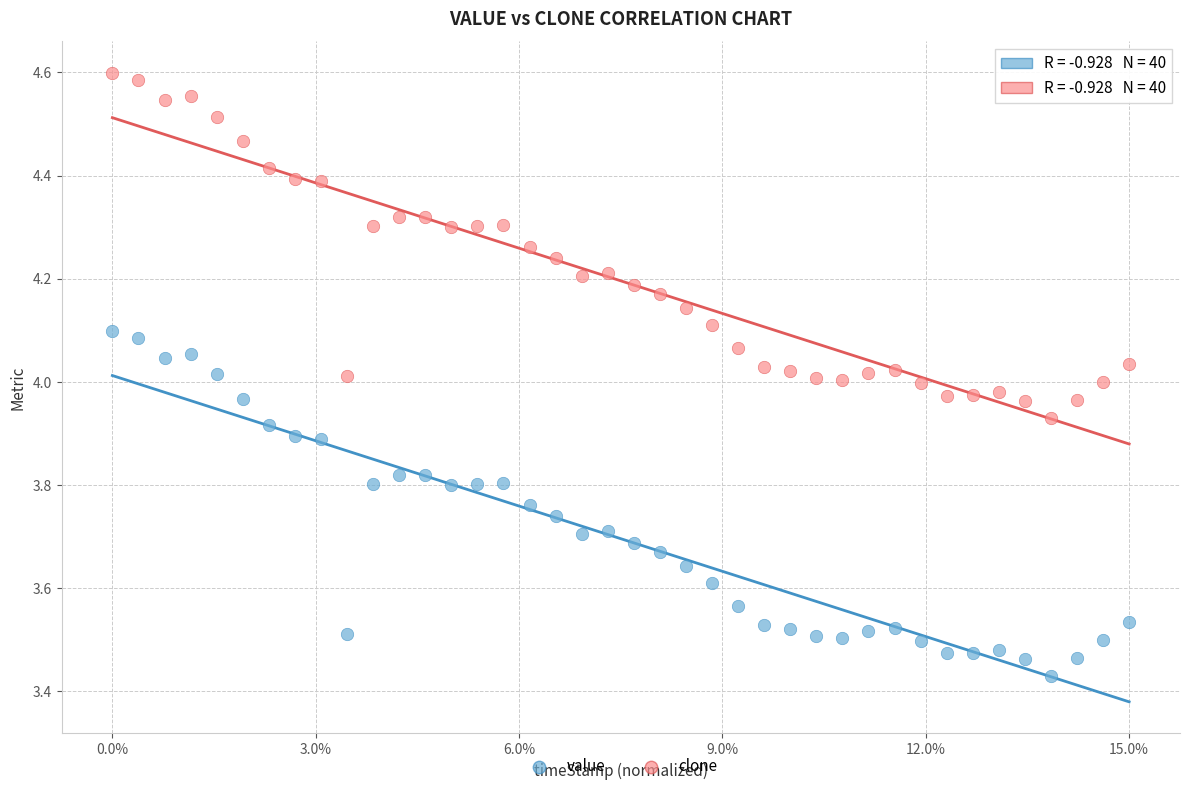

Which series contains the lowest Y value?

value